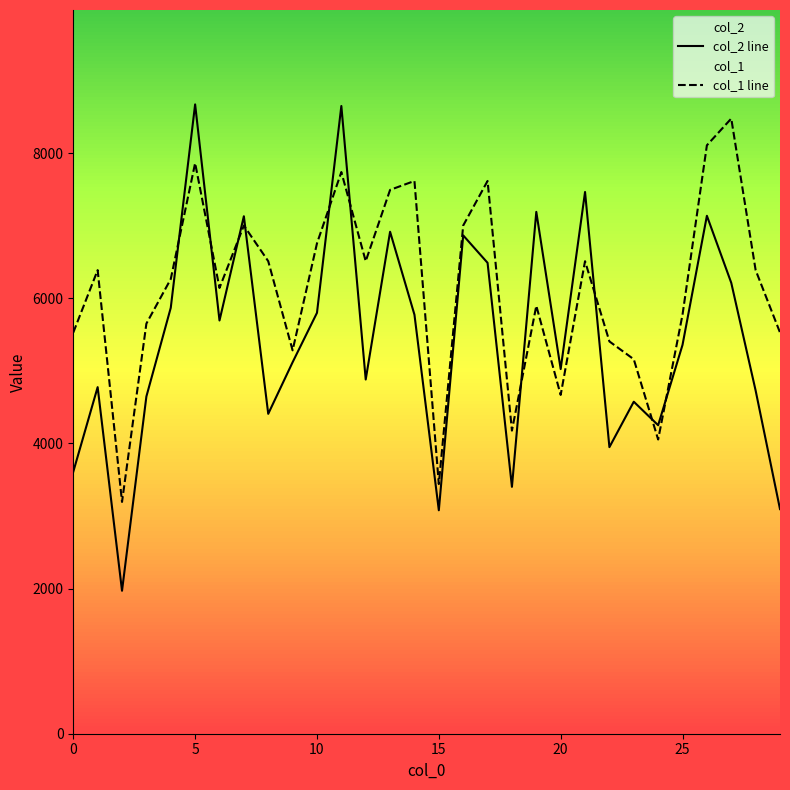

How many data points does each series have?

30